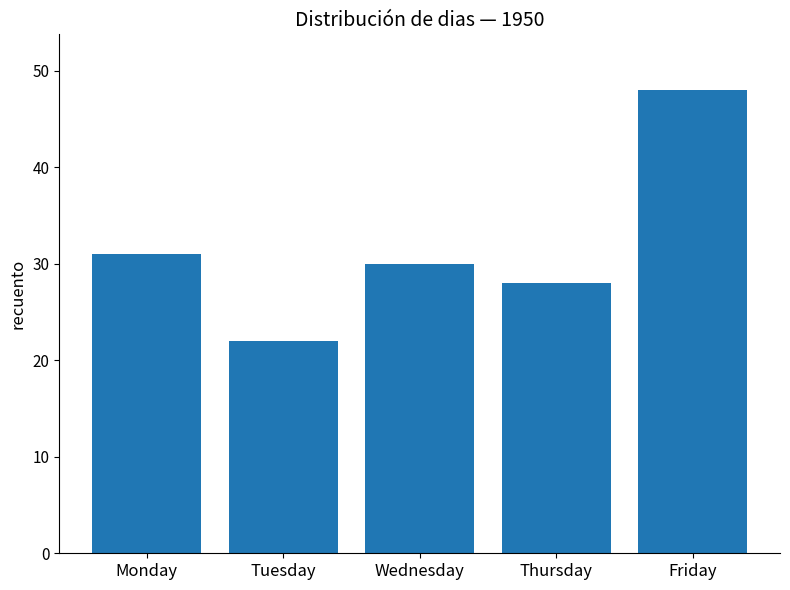

At which label is the value closest to 35?

Monday